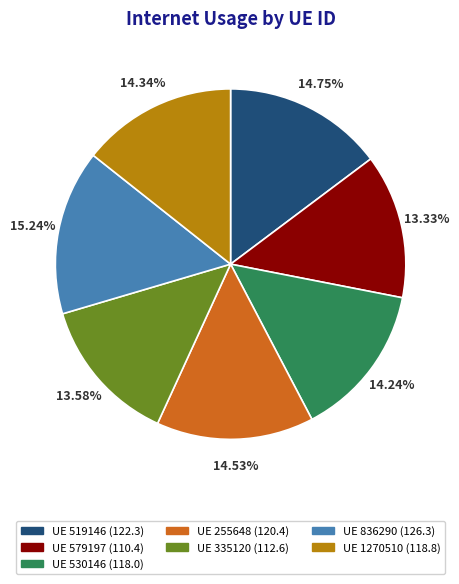

To the nearest percent, what is the difference between the largest and smallest slice percentages?

2%